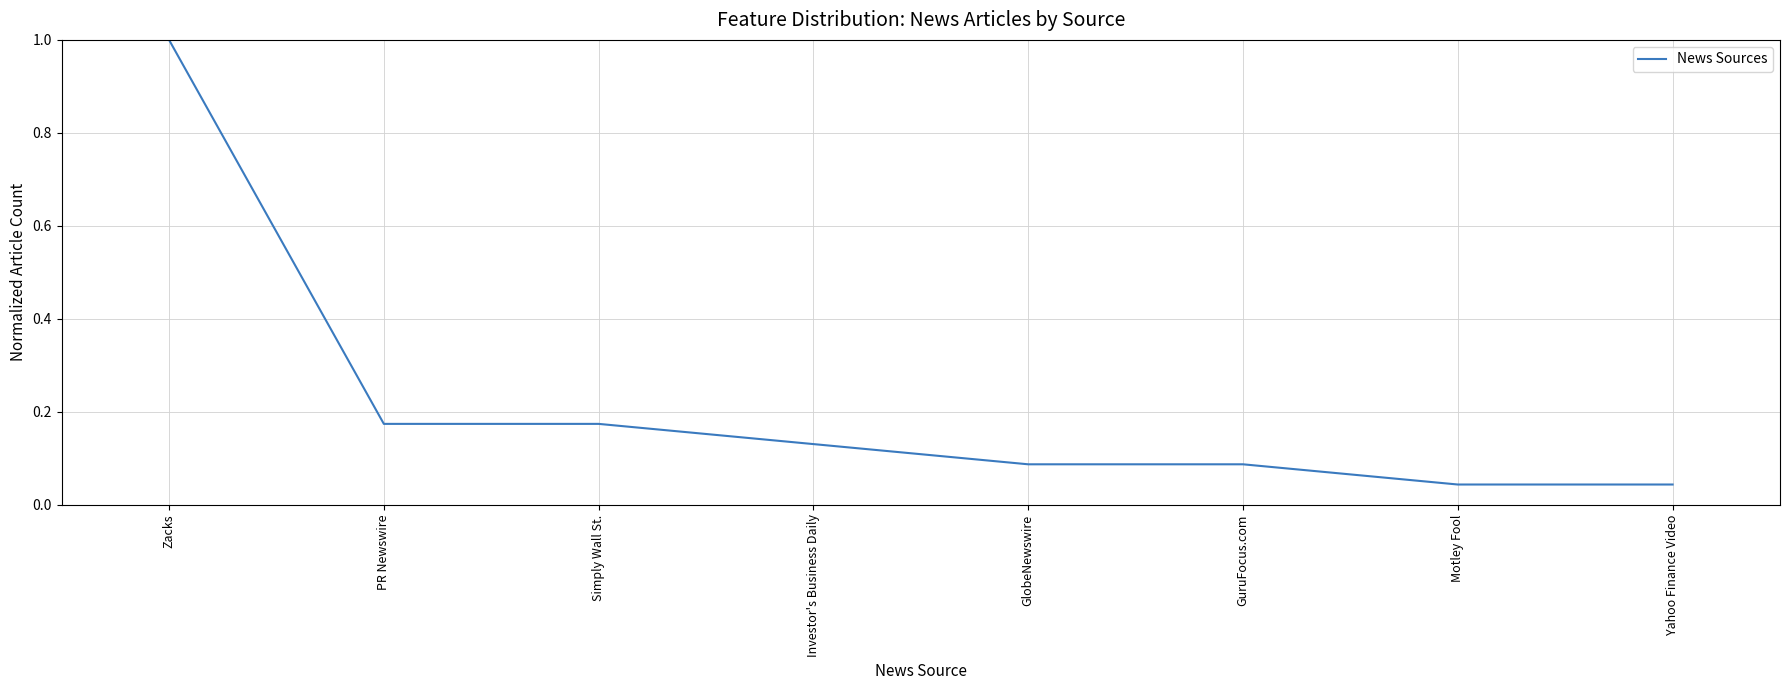

True or false: there are more than 2 points higher than both neighbors.

False